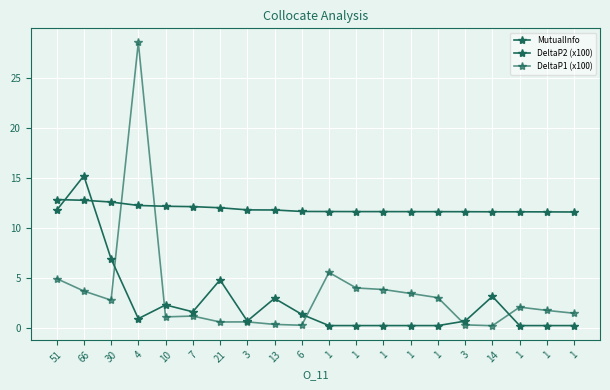

How many data points does each series have?

20